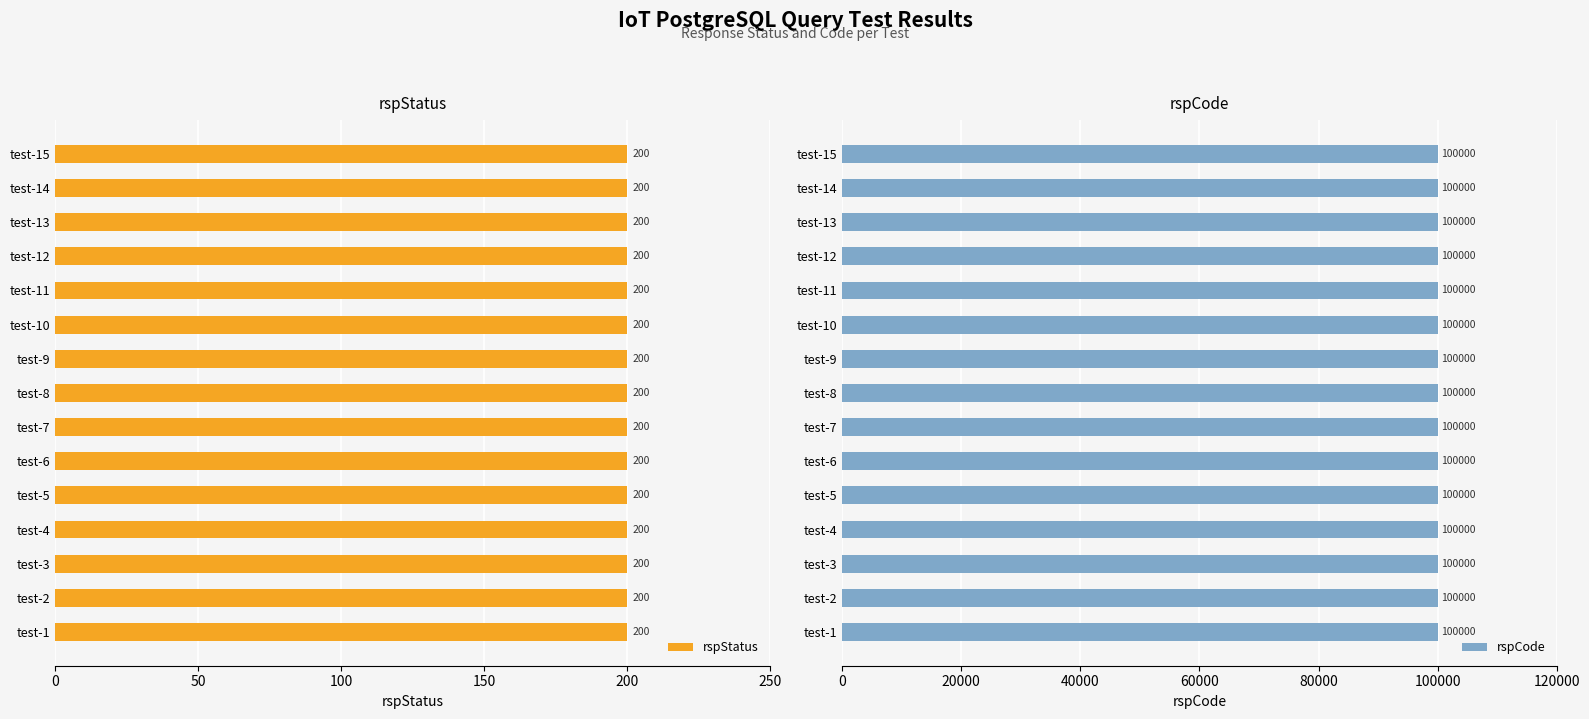

Which series changed the most between test-4 and test-7?

rspStatus